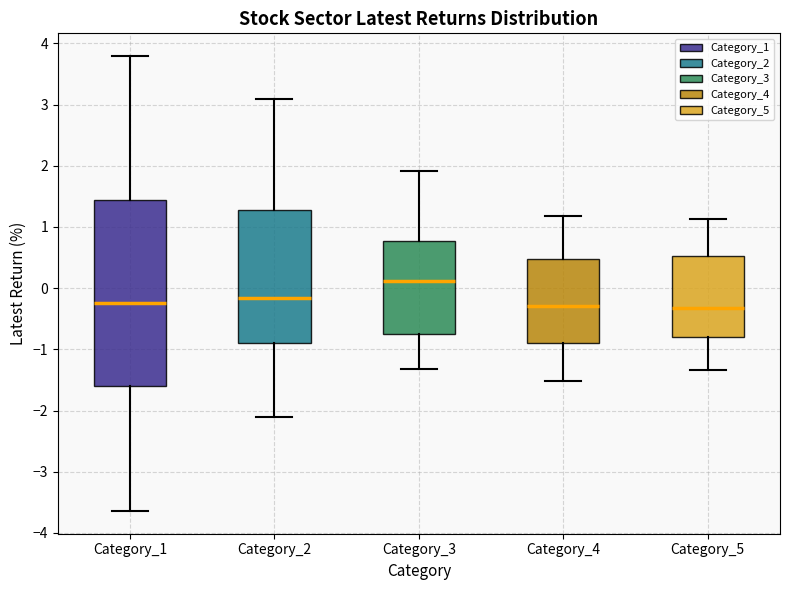

Which box is the tallest, from its lower edge to its upper edge?

Category_1